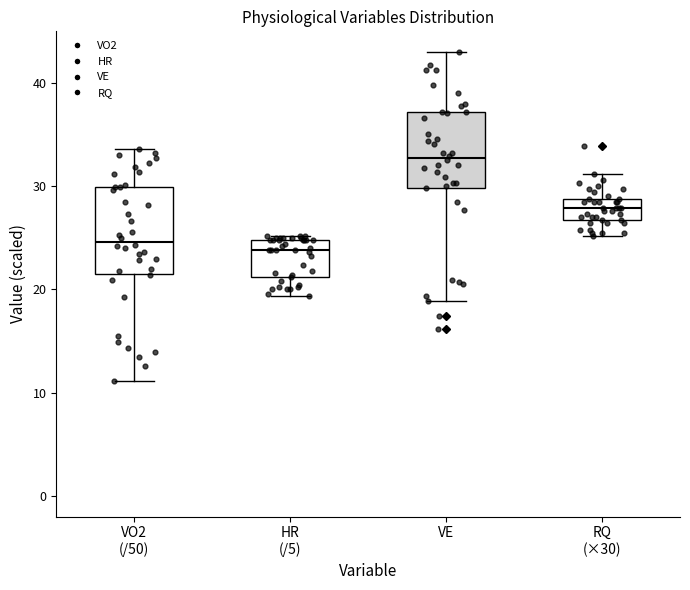

Which box is the tallest, from its lower edge to its upper edge?

VO2 (/50)